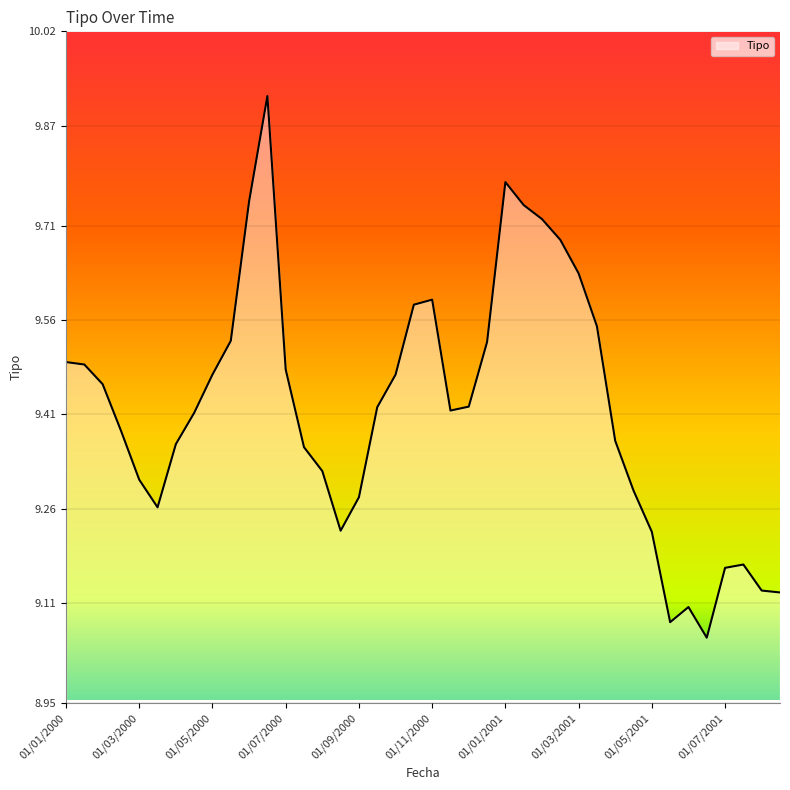

How many interior local valleys (lower than both neighbors) does the data have?

5